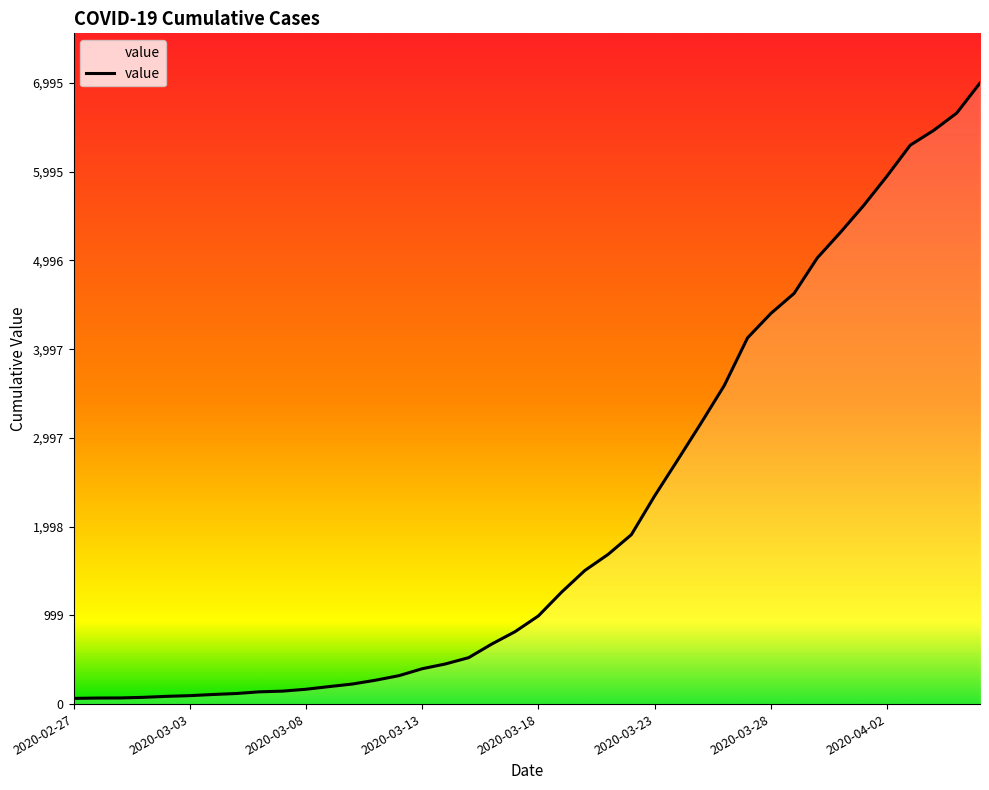

Which label corresponds to the smallest value in the chart?

2020-02-27